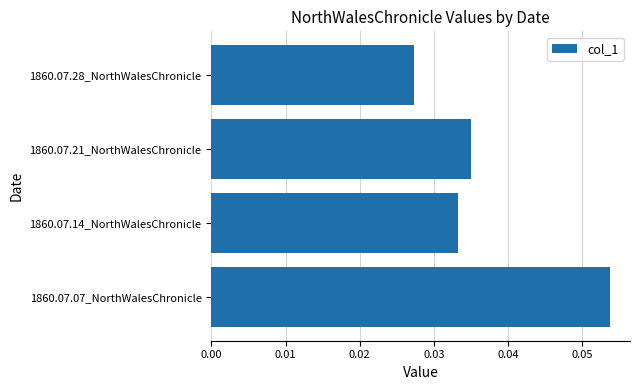

Rank the categories by value from highest to lowest.

1860.07.07_NorthWalesChronicle, 1860.07.21_NorthWalesChronicle, 1860.07.14_NorthWalesChronicle, 1860.07.28_NorthWalesChronicle